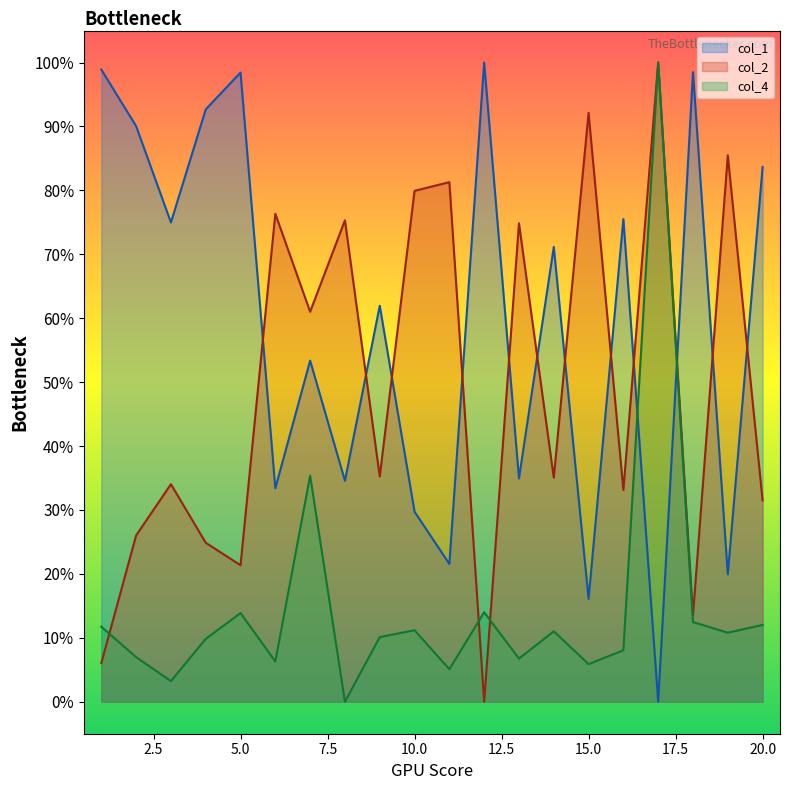

List the labels in order of col_1 value, smallest first.

17, 15, 19, 11, 10, 6, 8, 13, 7, 9, 14, 3, 16, 20, 2, 4, 5, 18, 1, 12